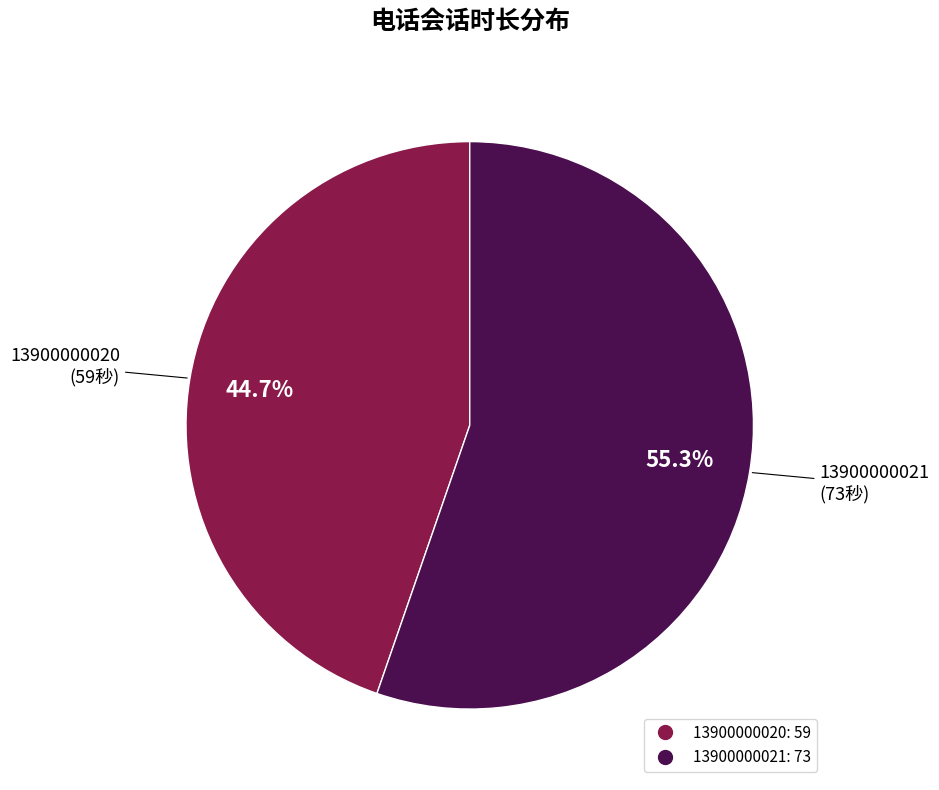

Which category accounts for the majority?

13900000021